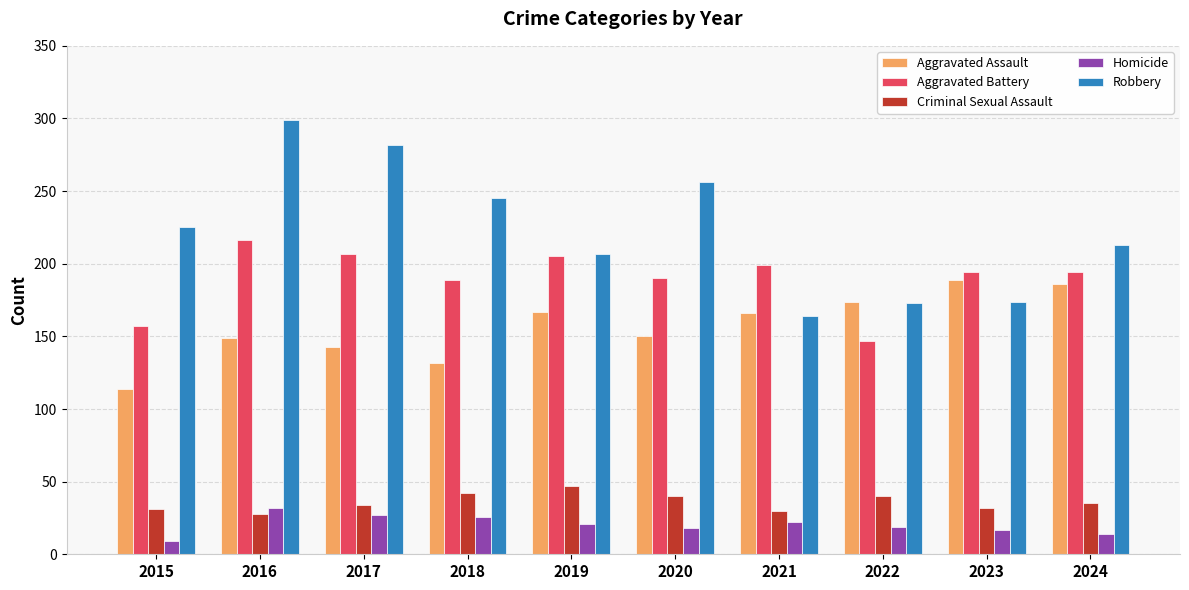

Which series has the largest total across all categories?

Robbery